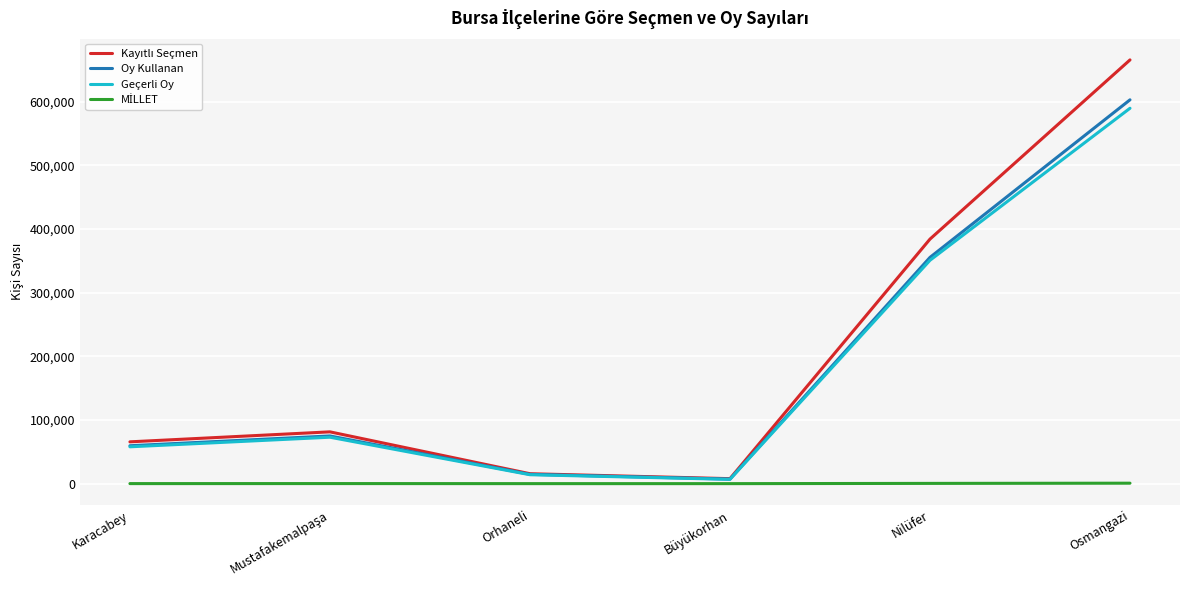

Is it true that Oy Kullanan equals 355495 at Nilüfer?

True